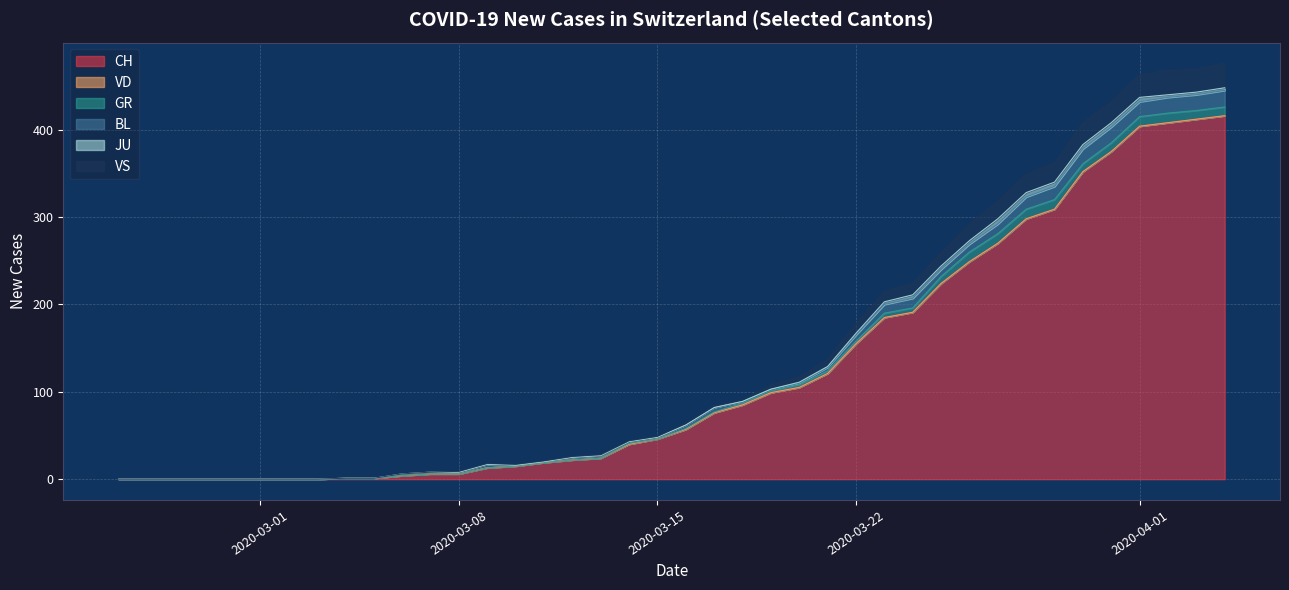

Does the chart display data point markers on the line(s)?

No